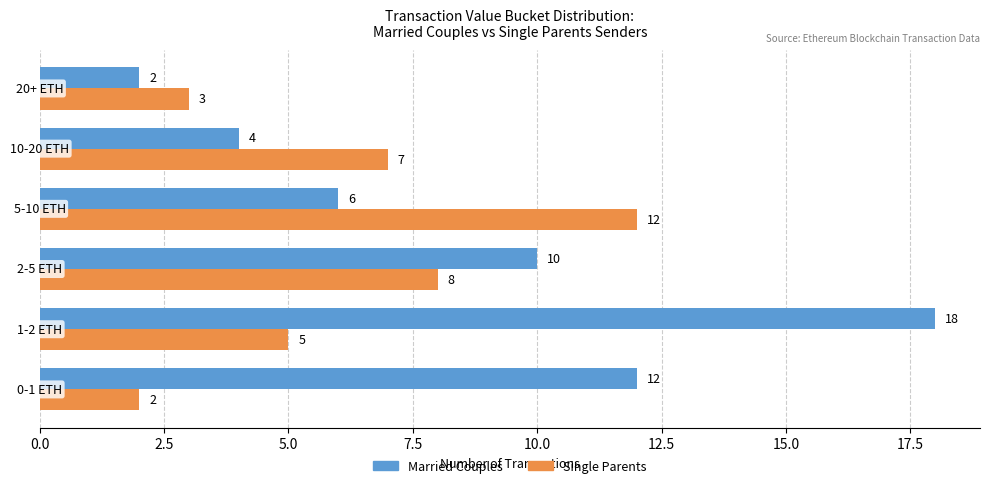

How many Single Parents values are between 3 and 8?

4